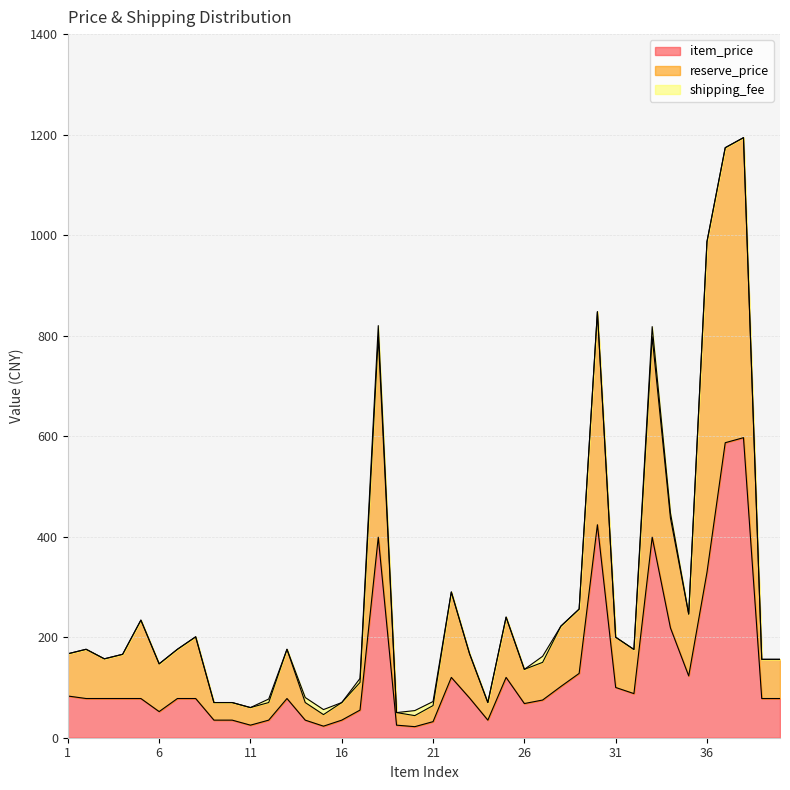

In item_price, how many points are lower than both neighbors (excluding endpoints)?

8